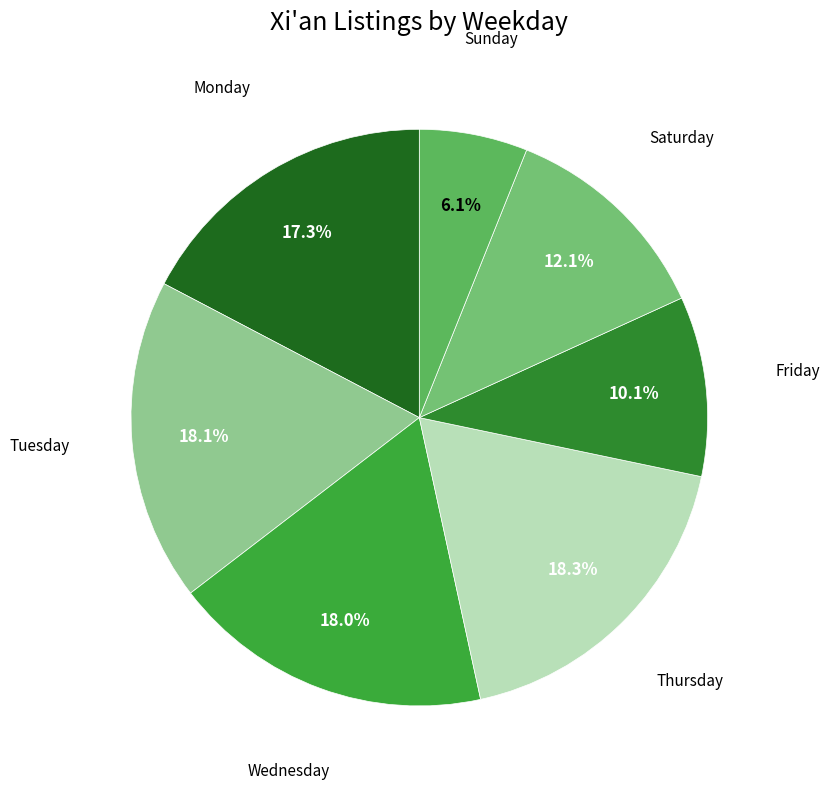

Does Thursday account for over 50% of the chart?

No